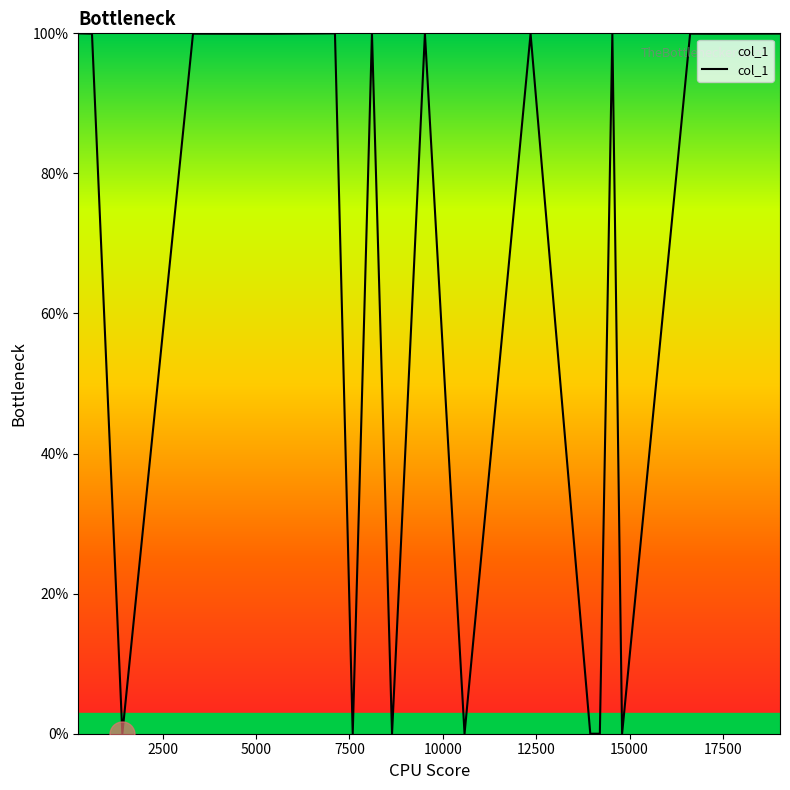

What is the difference between the maximum and minimum values?

100.0